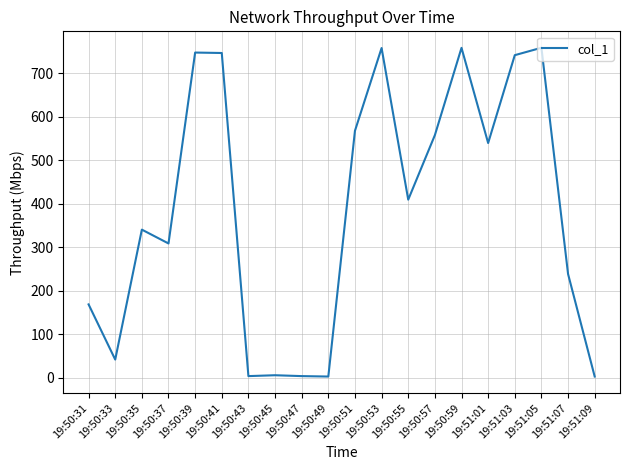

What is the difference between the maximum and minimum values?

755.5